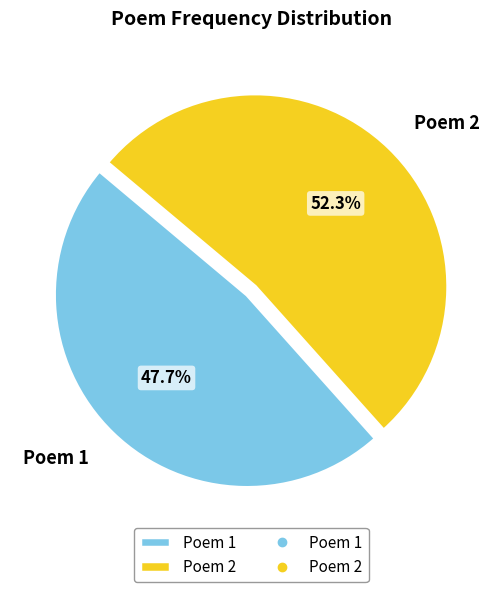

Which has a higher value, Poem 1 or Poem 2?

Poem 2